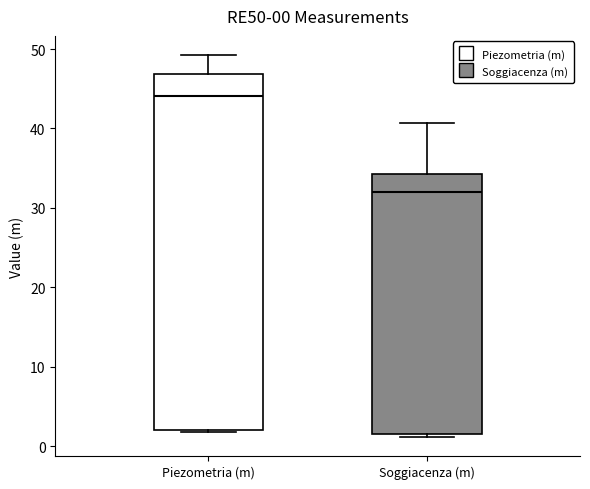

Comparing the boxes themselves (not the whiskers), which one is the tallest?

Piezometria (m)